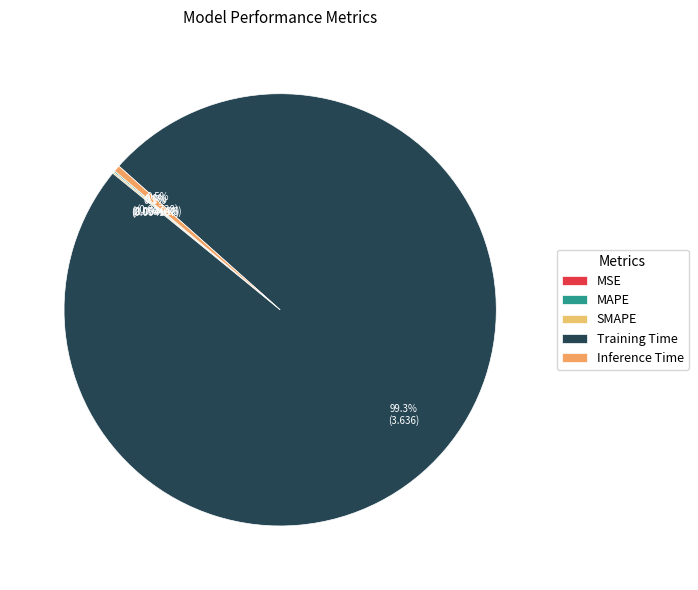

Does SMAPE account for over 50% of the chart?

No